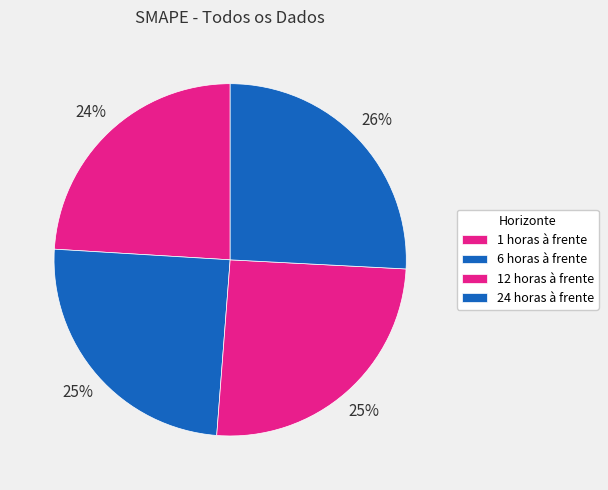

What percentage is NOT represented by 6 horas à frente?

75.3%